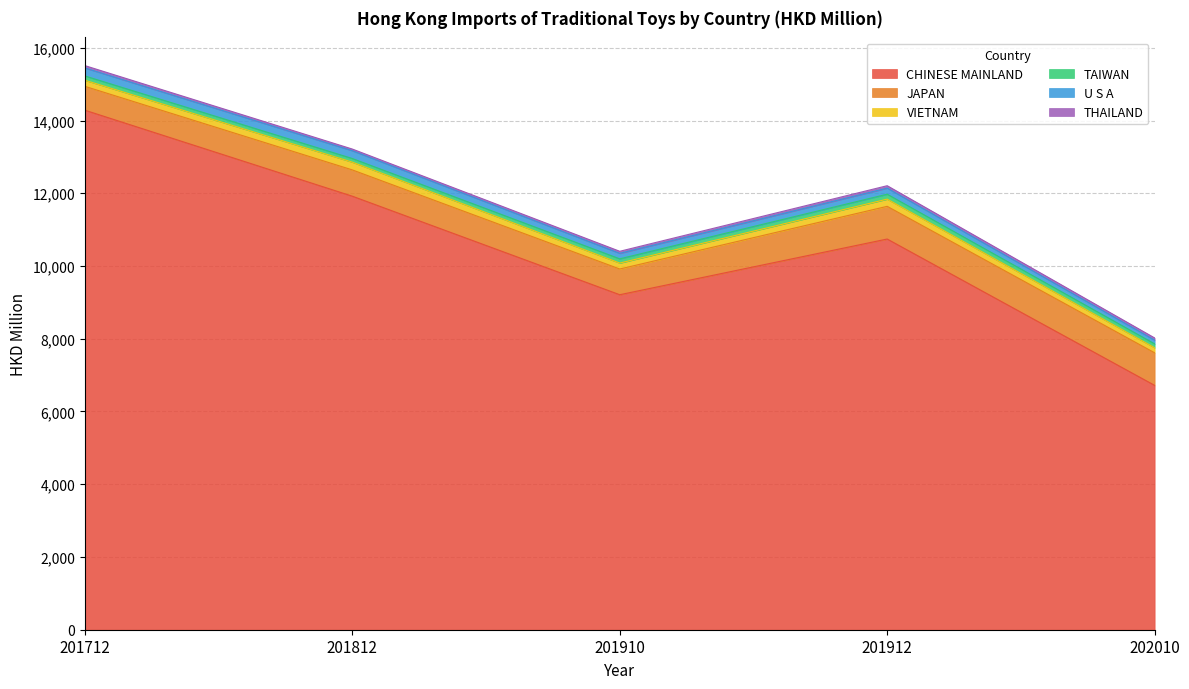

List the series in order of their peak value, lowest first.

THAILAND, TAIWAN, VIETNAM, U S A, JAPAN, CHINESE MAINLAND